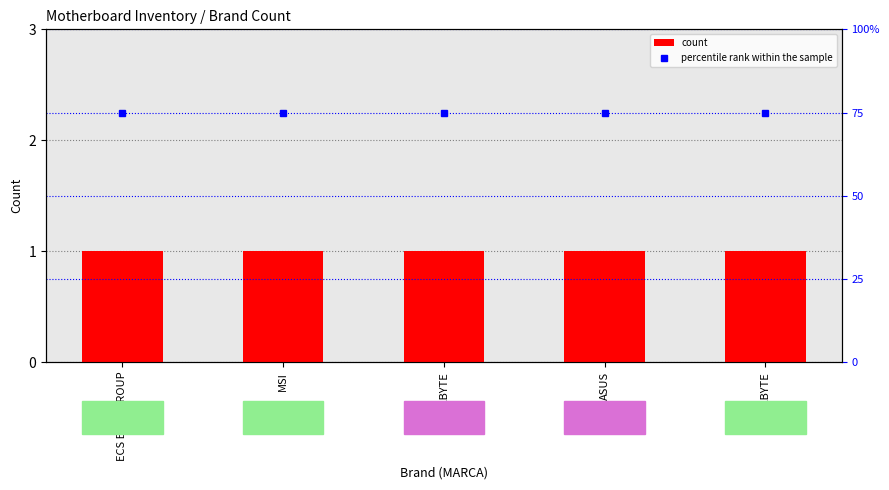

Rank the series by their average value, from highest to lowest.

percentile rank within the sample, count